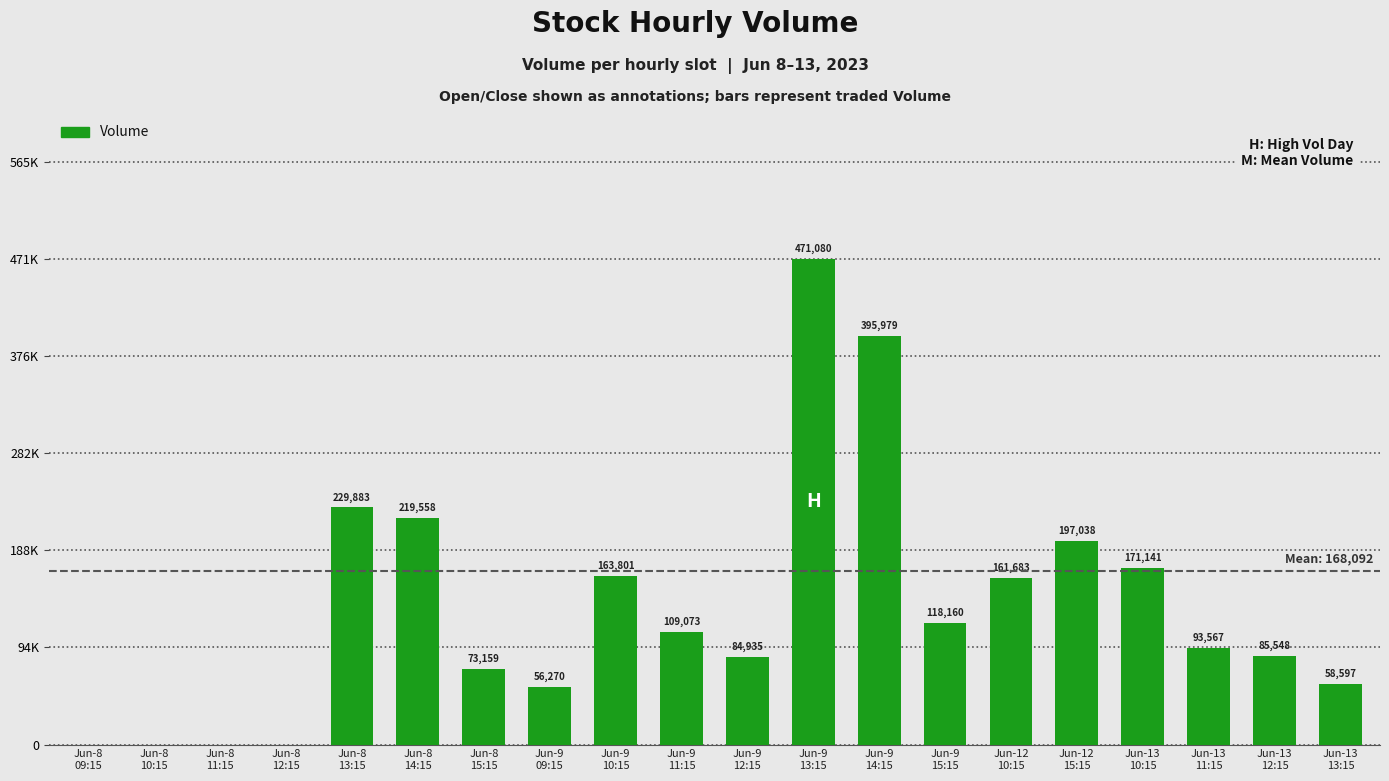

What is the label of the 6th bar from the left?

Jun-8
14:15